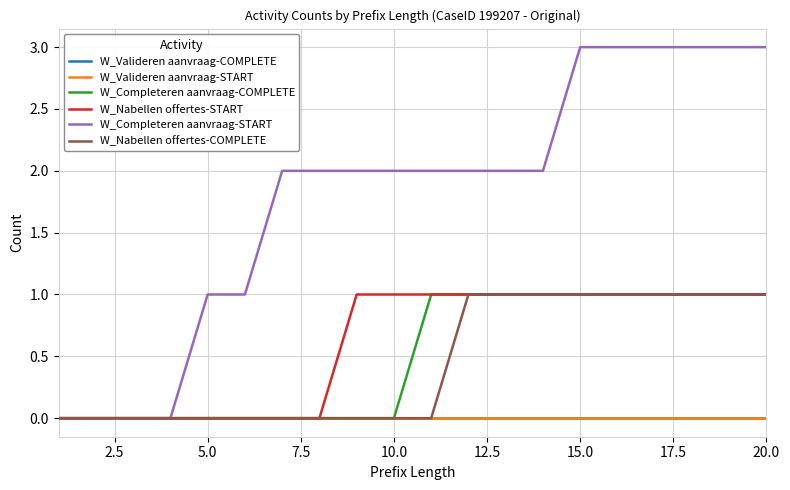

Does the chart have visible grid lines?

Yes